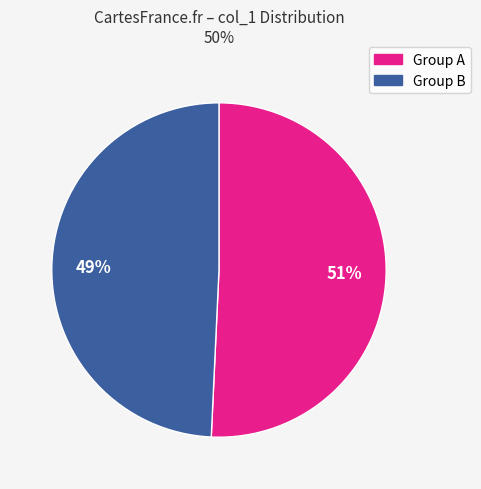

To the nearest percent, what is the average slice percentage?

50%